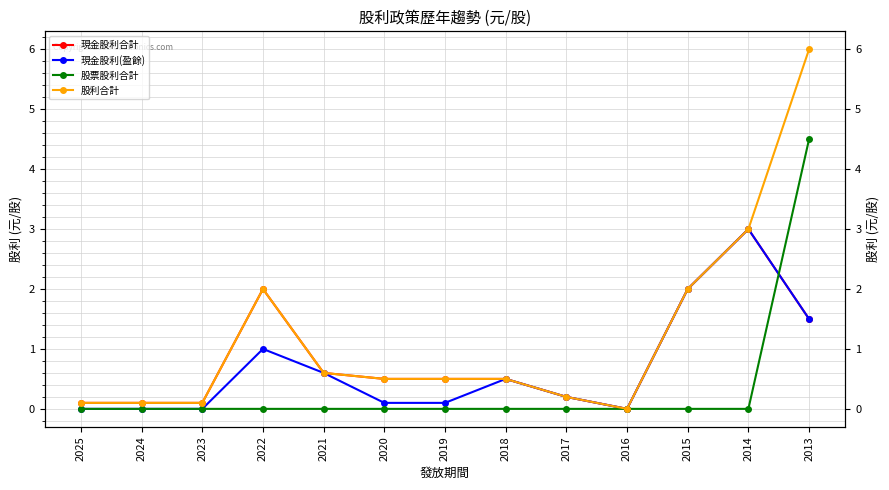

Where is 現金股利合計 nearest to the value 1?

2021